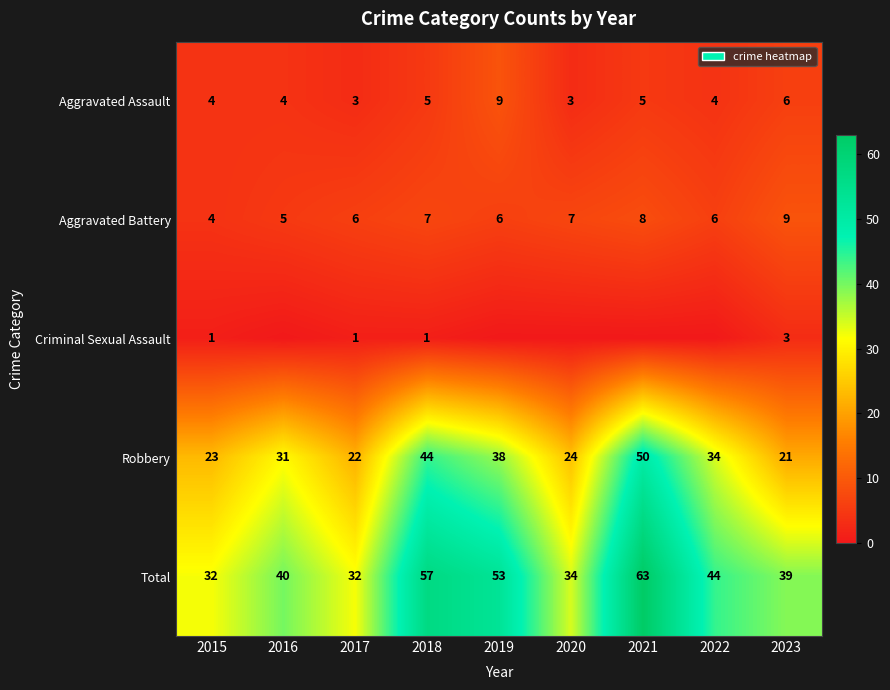

At 2023, list the series in order from largest to smallest.

Total, Robbery, Aggravated Battery, Aggravated Assault, Criminal Sexual Assault